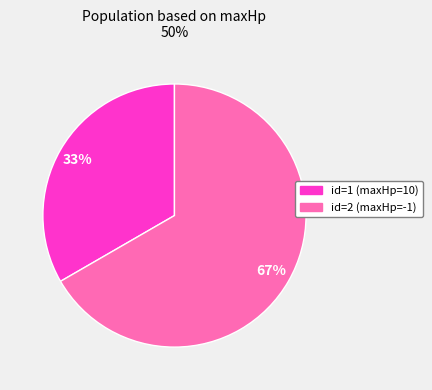

How many segments does this pie chart have?

2